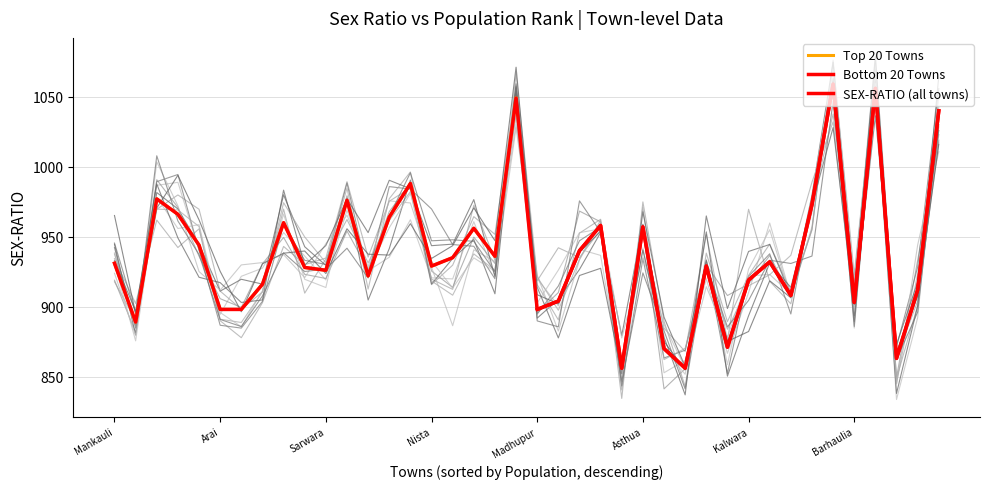

Reading left to right, what are all the values shown in this chart?

931	889	977	966	944	898	898	916	960	928	926	976	922	964	988	929	935	956	936	1049	898	904	940	958	856	957	870	856	929	871	919	932	908	973	1059	903	1056	863	912	1040